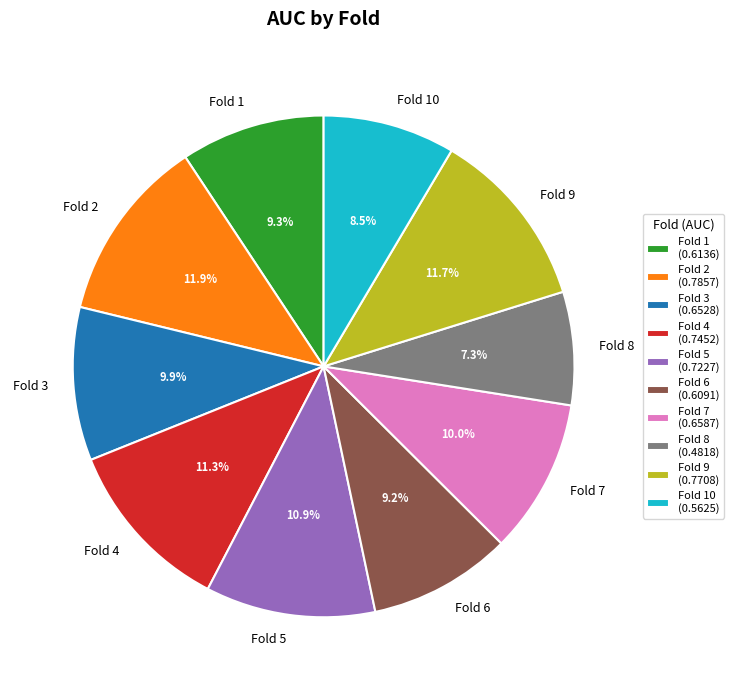

True or false: Fold 1 accounts for 1% of the total.

False